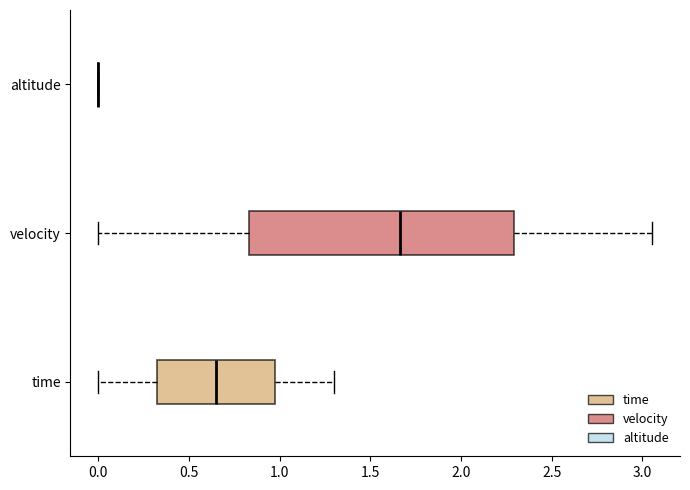

Comparing the boxes themselves (not the whiskers), which one is the widest?

velocity